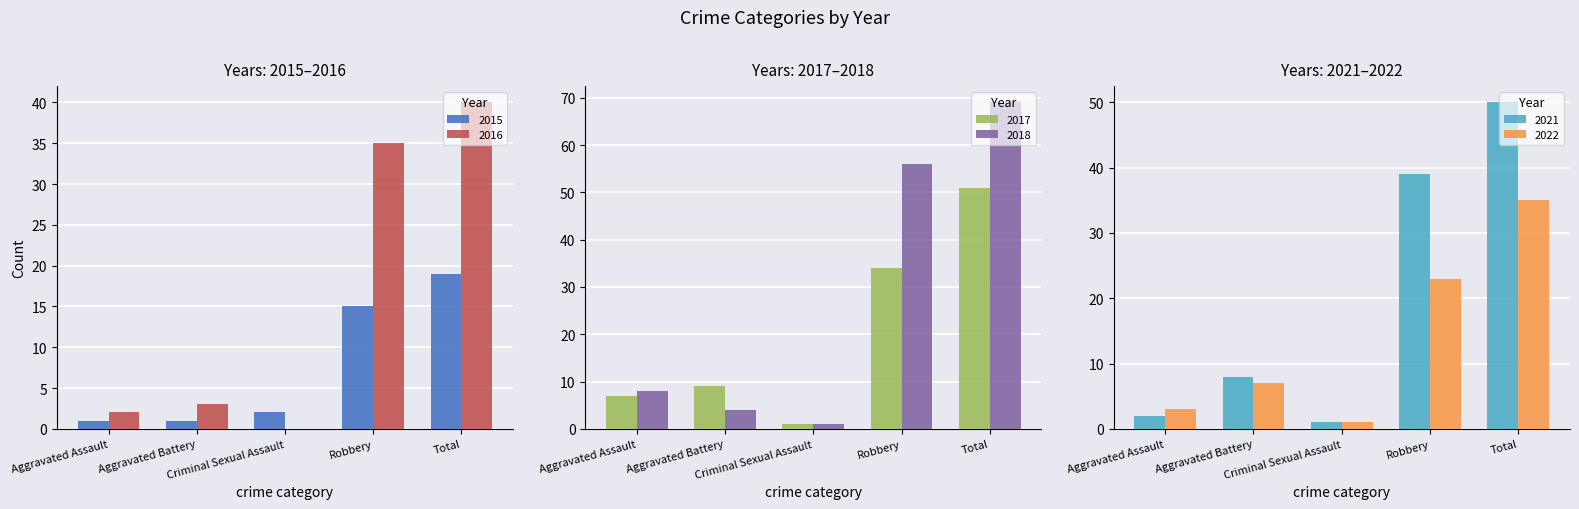

What is the total value across all series at Robbery?

202